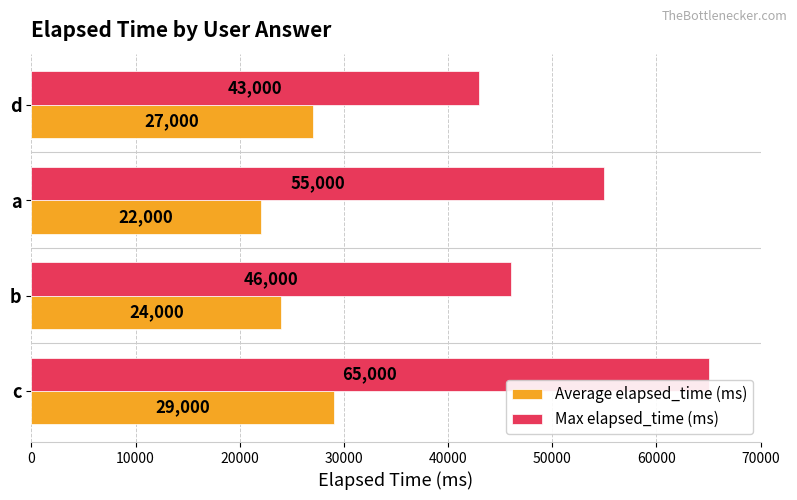

Which label corresponds to the largest value in the chart?

c